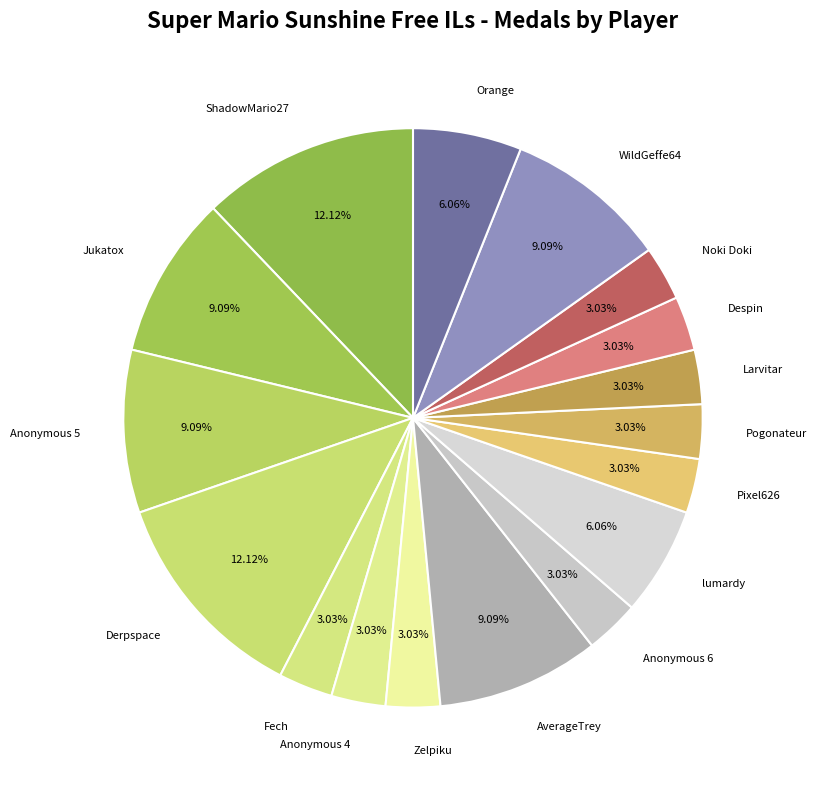

Do Jukatox and Anonymous 6 together represent more than half of the pie?

No